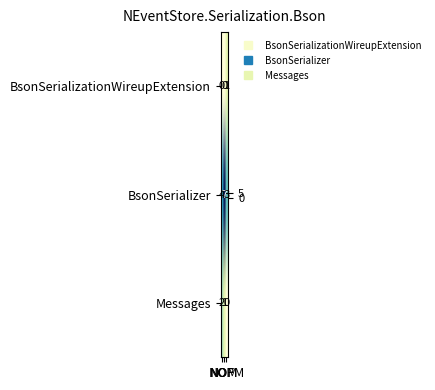

Rank the series by their maximum value, from highest to lowest.

BsonSerializer, Messages, BsonSerializationWireupExtension